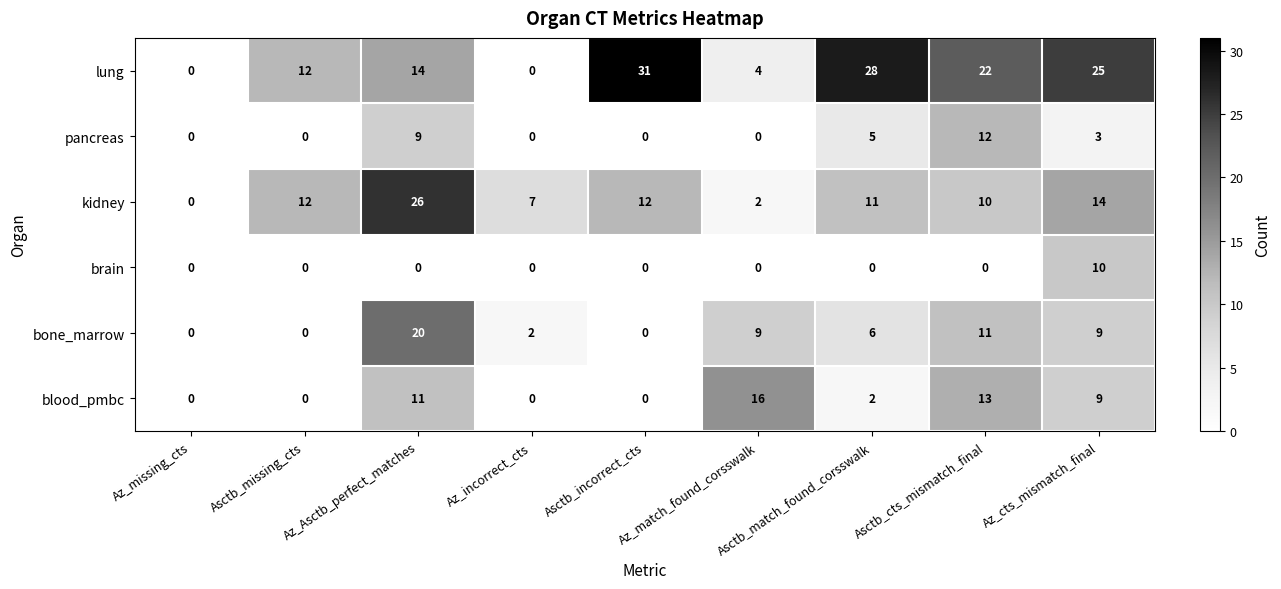

What is the total value across all series at Az_Asctb_perfect_matches?

80